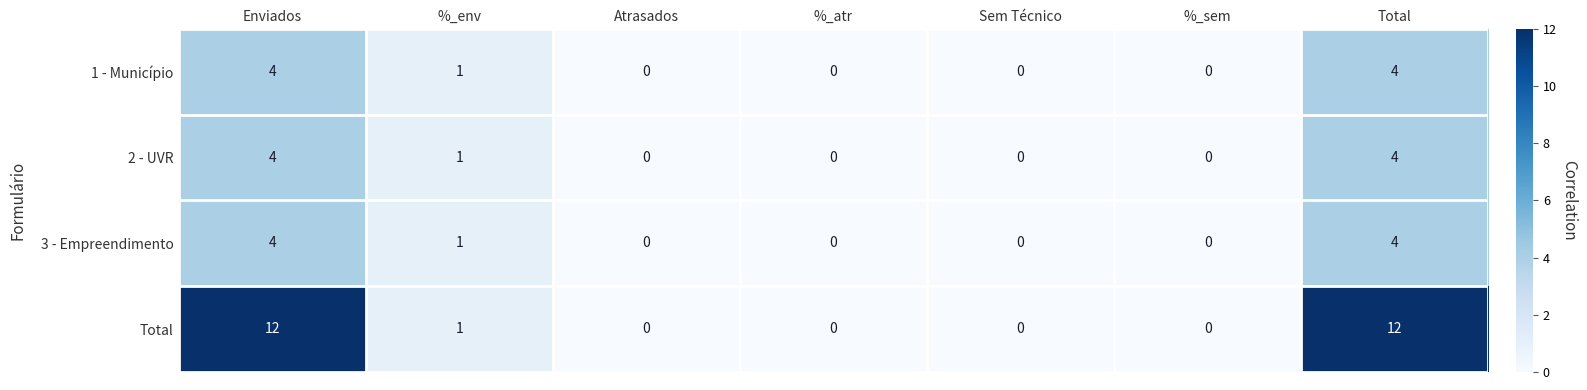

At which label is 2 - UVR closest to 2?

%_env